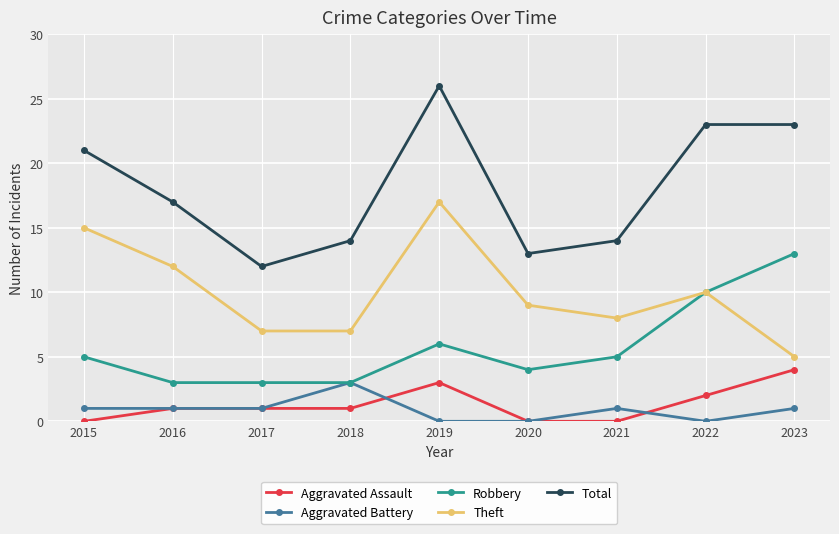

Count the number of data series in this chart.

5